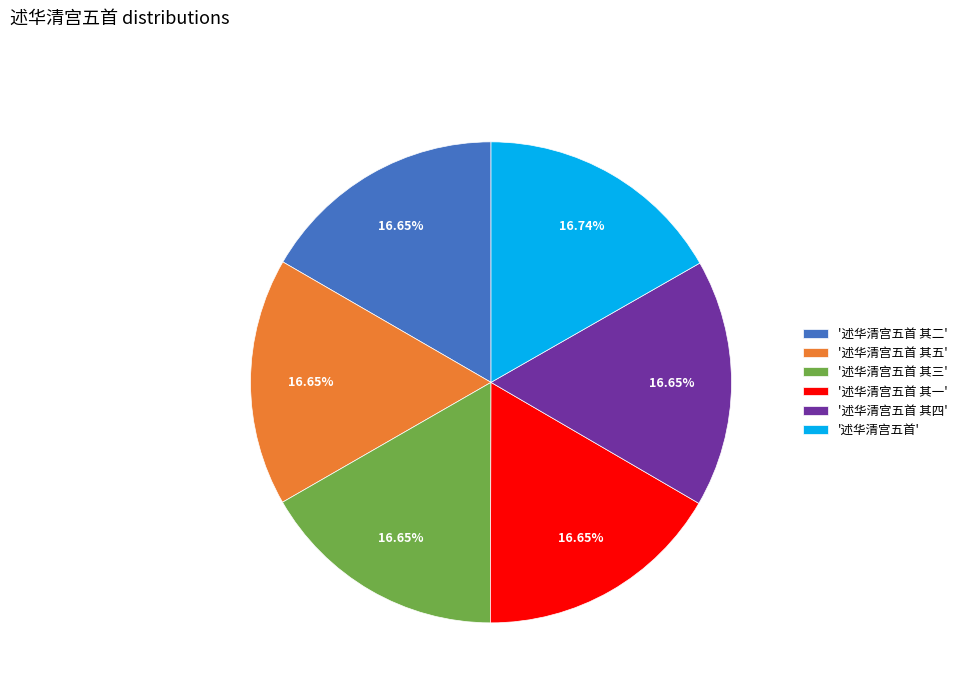

Combined, do '述华清宫五首 其四' and '述华清宫五首 其三' account for over 50%?

No